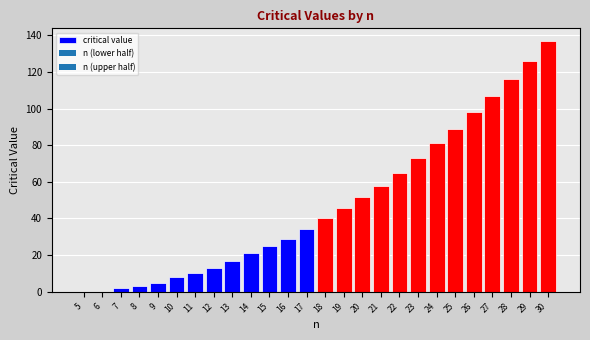

Reading left to right, transcribe all the data shown in this chart.

5=0	6=0	7=2	8=3	9=5	10=8	11=10	12=13	13=17	14=21	15=25	16=29	17=34	18=40	19=46	20=52	21=58	22=65	23=73	24=81	25=89	26=98	27=107	28=116	29=126	30=137